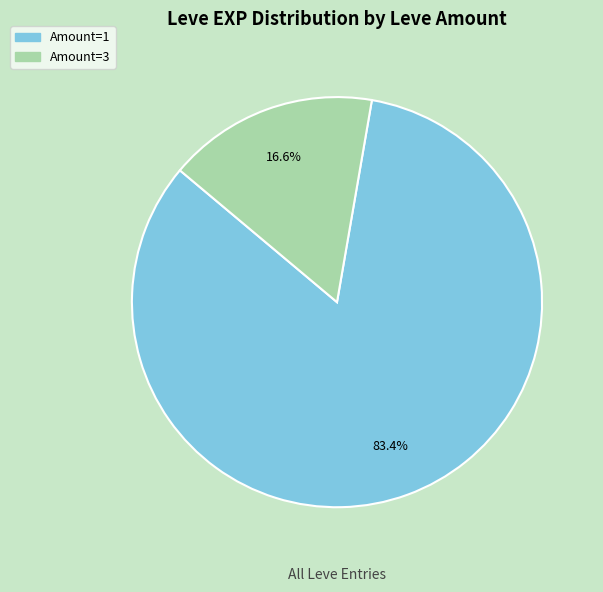

Is there a majority slice in this chart?

Yes